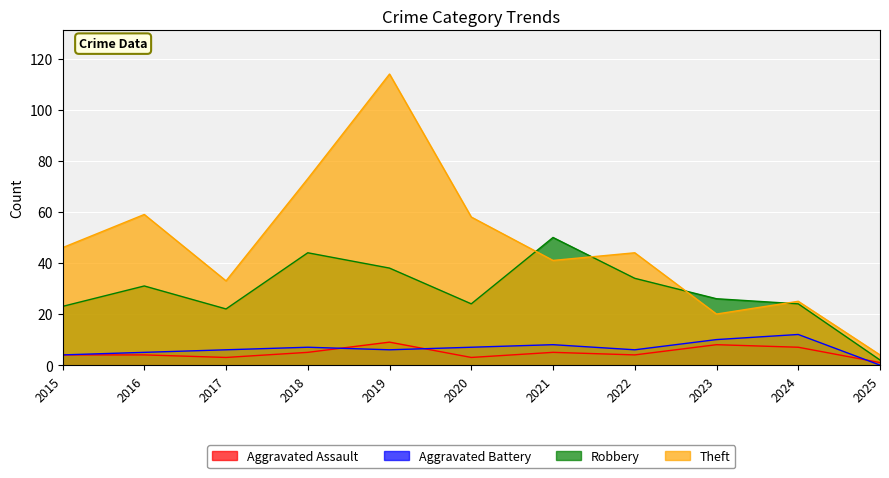

How many data points in Theft are less than 44?

5